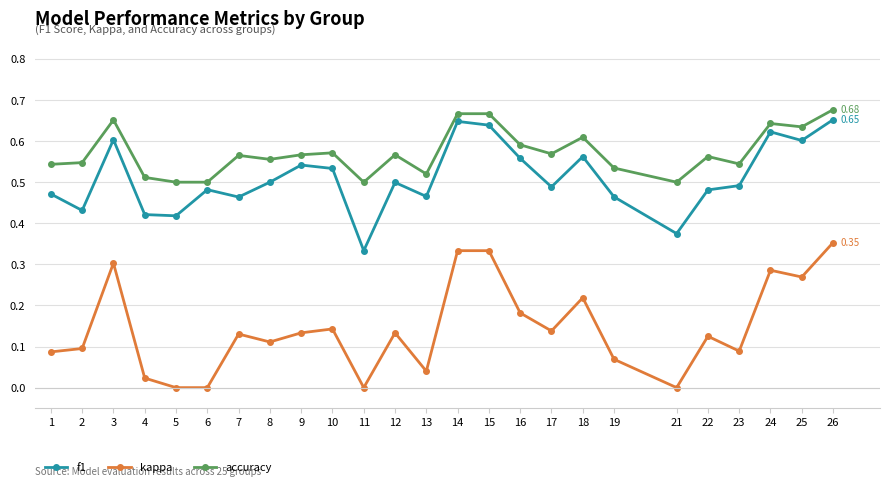

Which series has the widest spread of values?

kappa